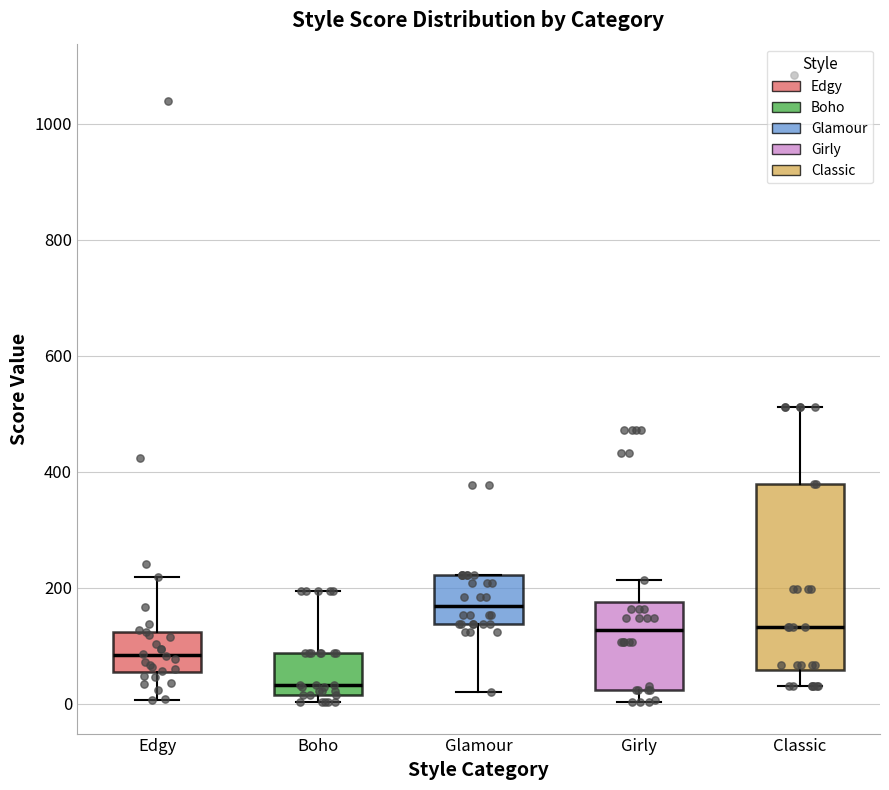

Which box has the lowest median line?

Boho